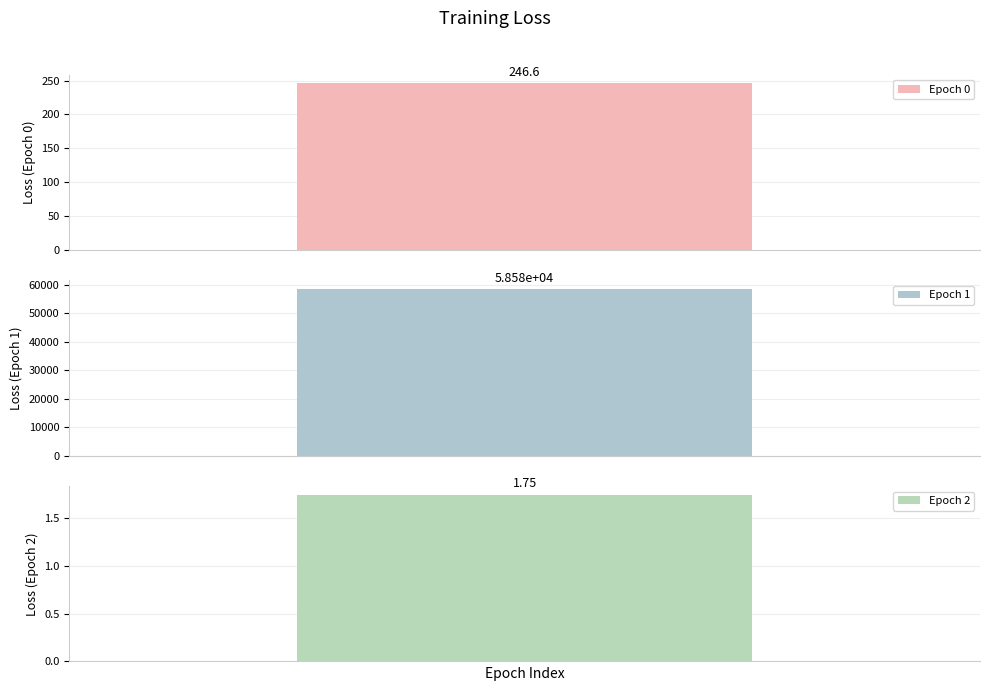

Reading left to right, extract all data points from this chart.

0=246.6	1=58576.5	2=1.7